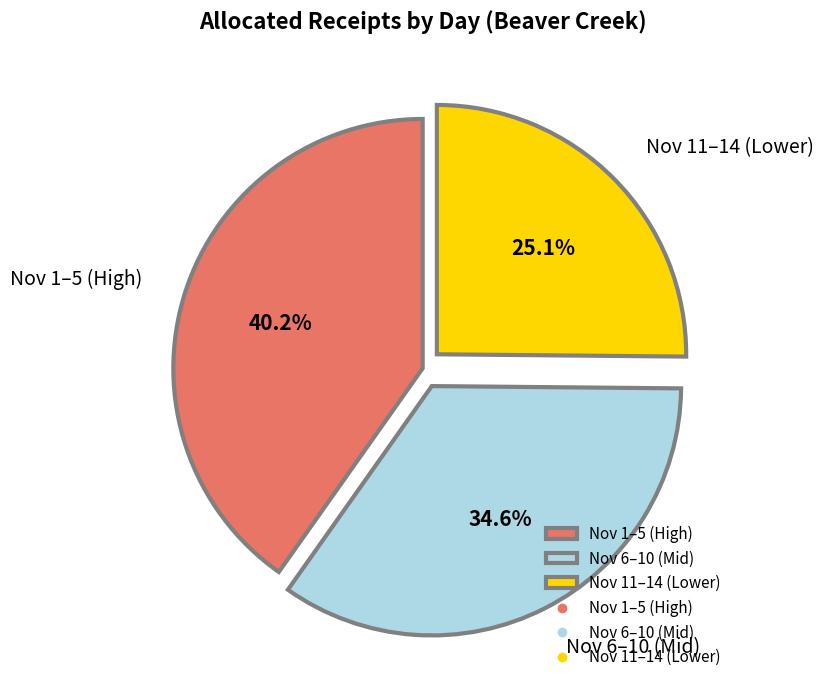

To the nearest percent, what is the difference between the largest and smallest slice percentages?

15%